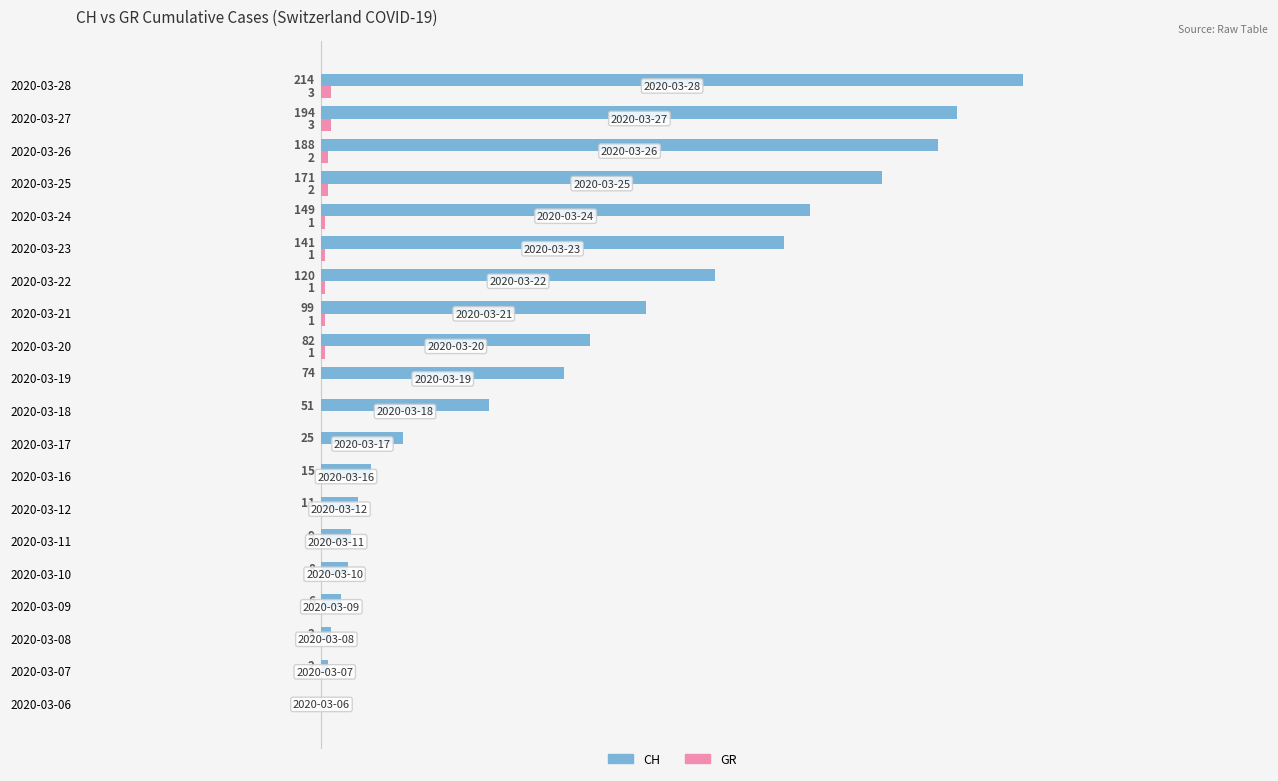

Where is CH nearest to the value 107?

2020-03-21